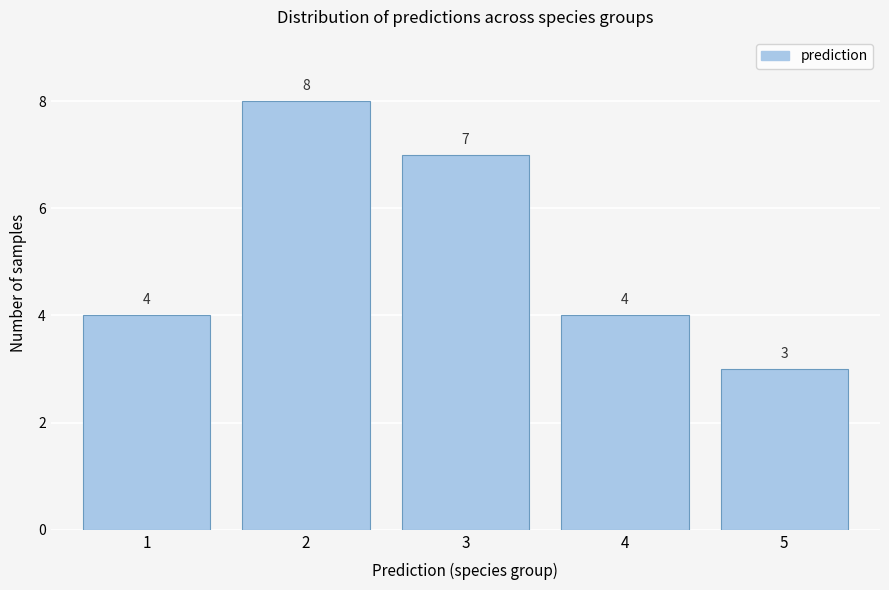

What is the height of the bar covering 0.5 to 1.5 on the x-axis?

4